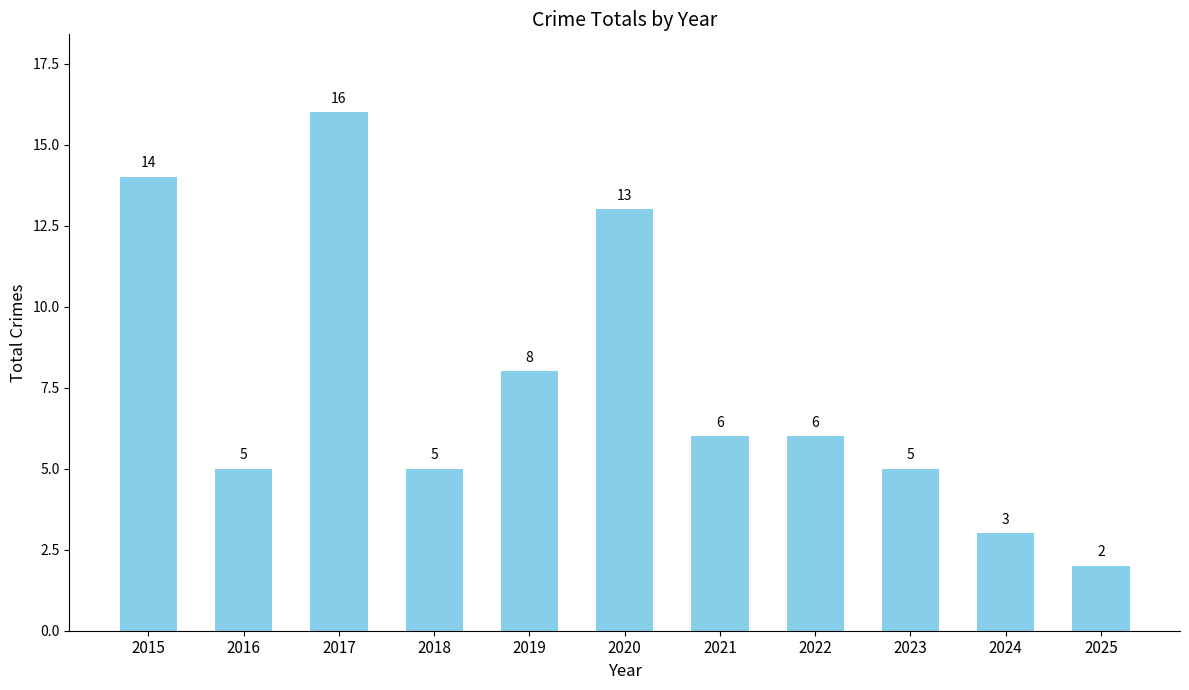

Read the value at 2021.

6